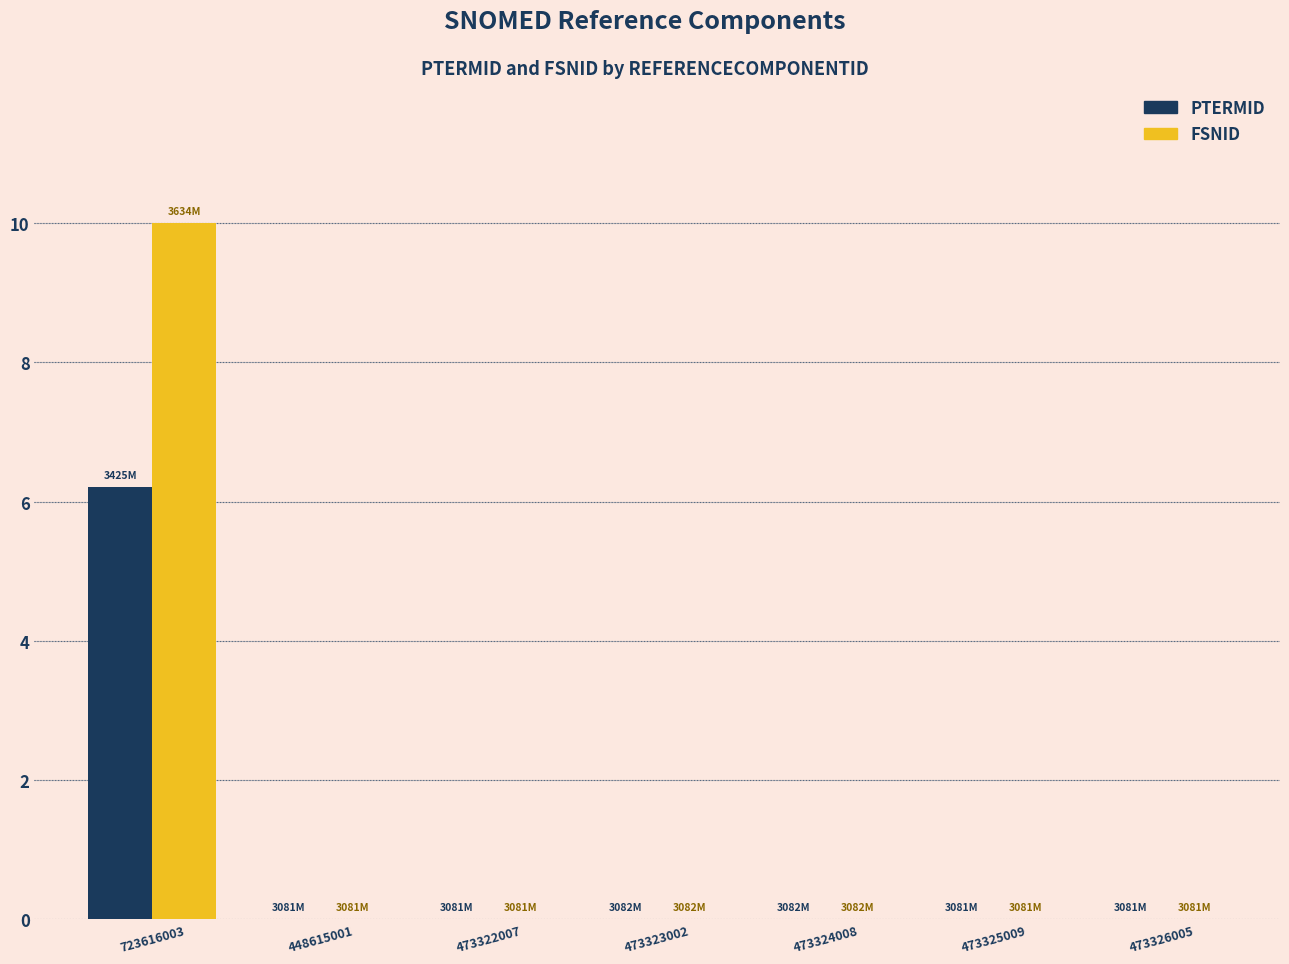

Which series has the largest total across all categories?

FSNID